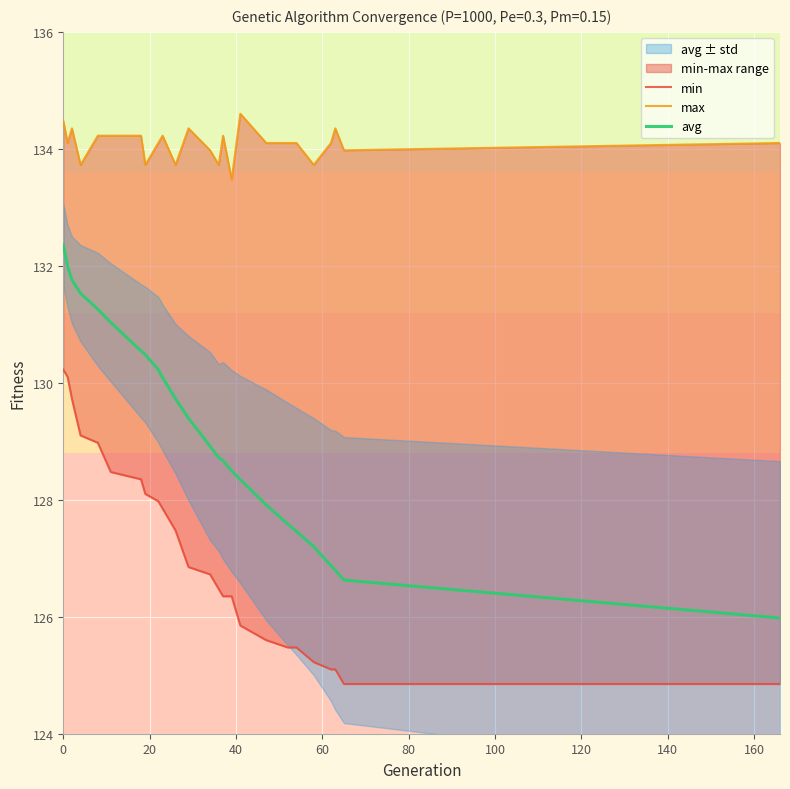

True or false: max and avg intersect in this chart.

False